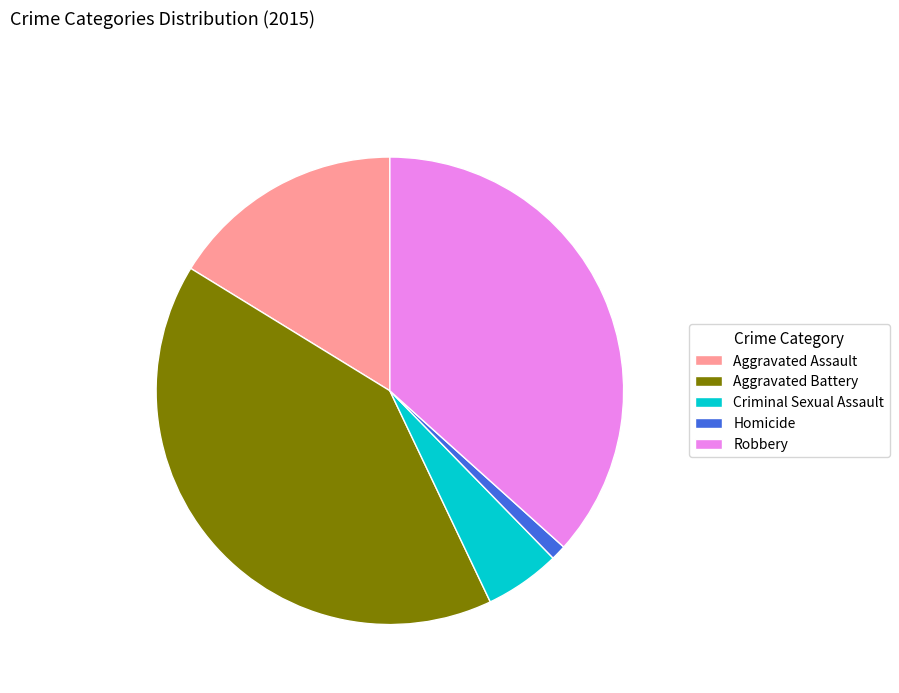

Rank the categories by value from highest to lowest.

Aggravated Battery, Robbery, Aggravated Assault, Criminal Sexual Assault, Homicide